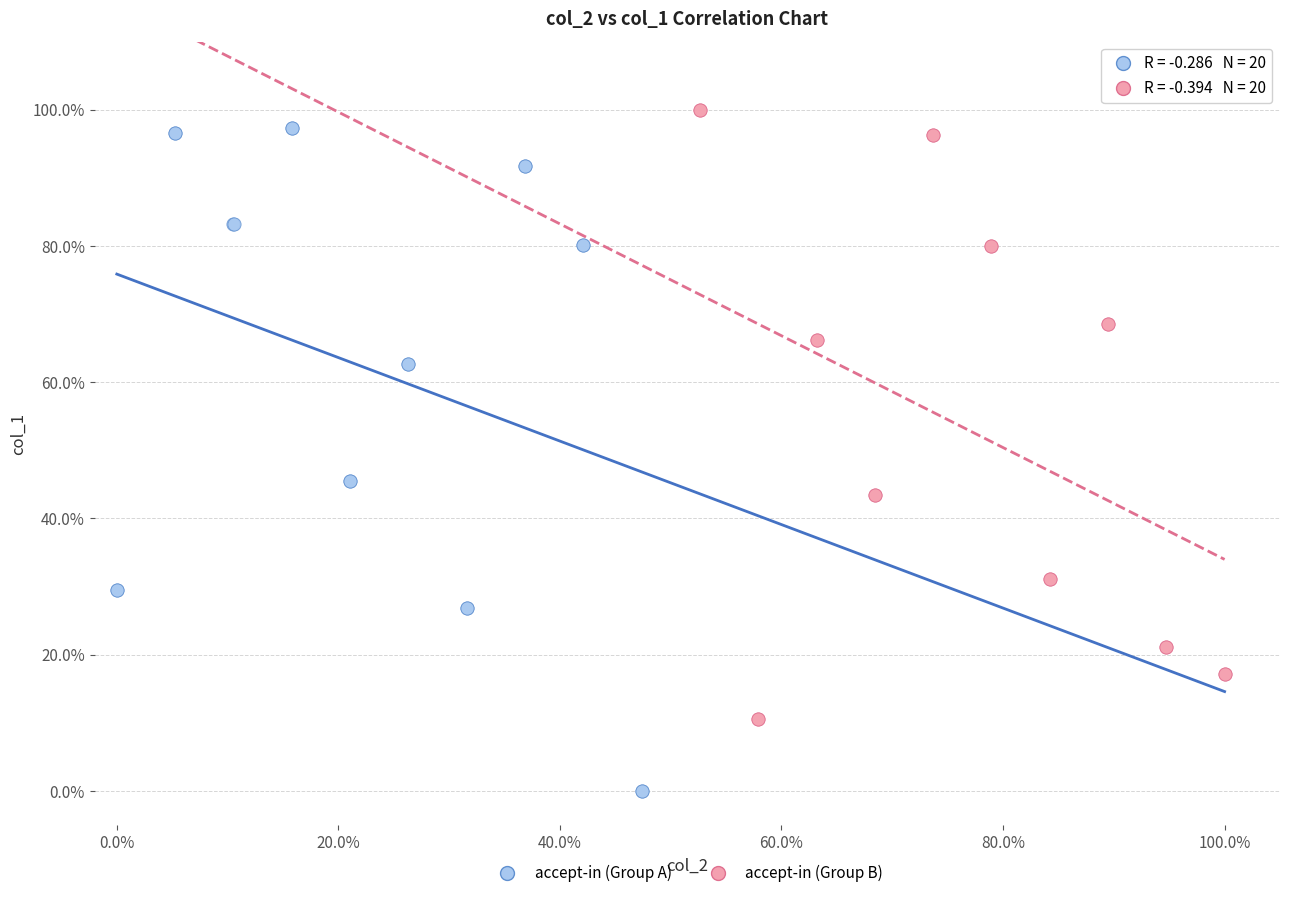

Which series reaches the minimum Y coordinate?

accept-in (Group A)